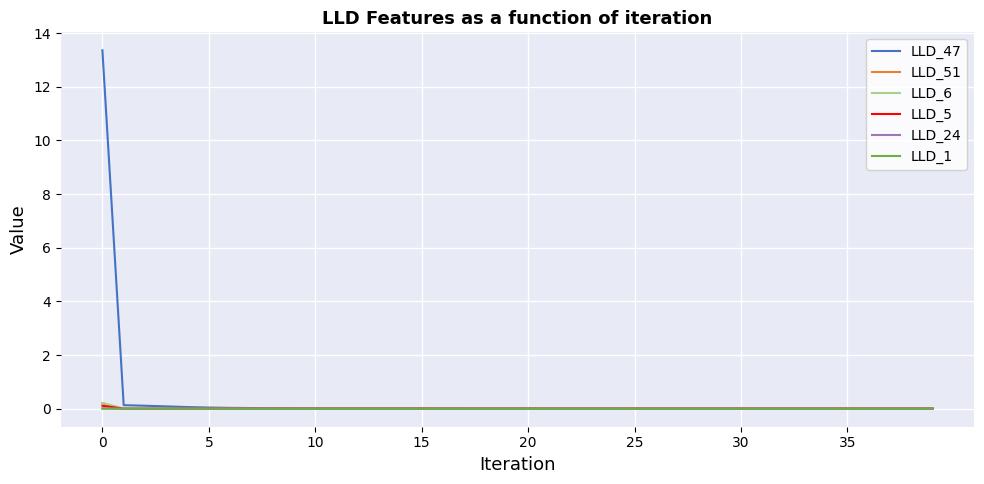

True or false: LLD_51 has more than 2 points higher than both neighbors.

True